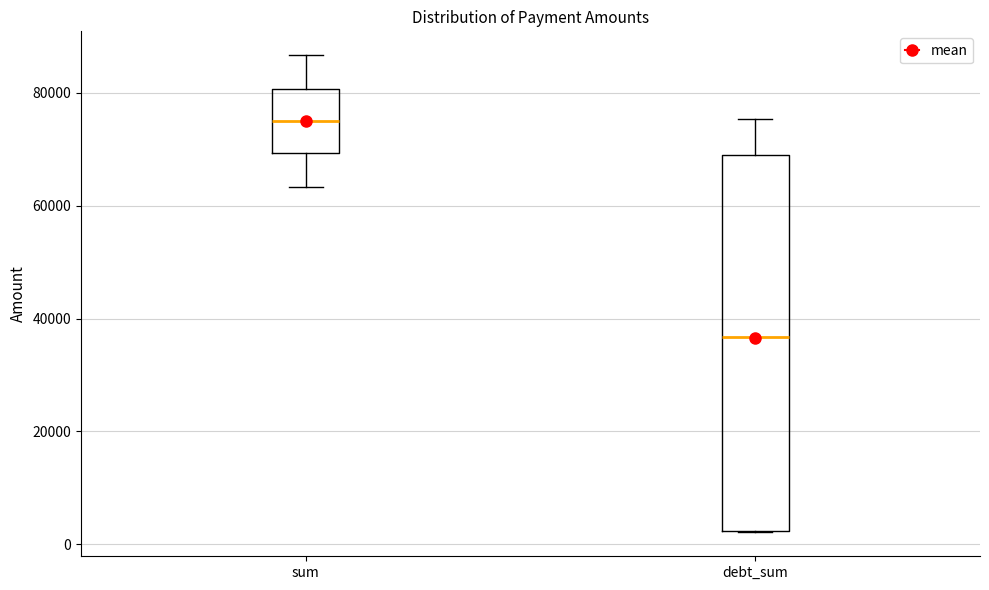

Where is the upper edge of the box for debt_sum on the y-axis? The values are not printed on the chart, so give them approximately, as read against the axis.

68000